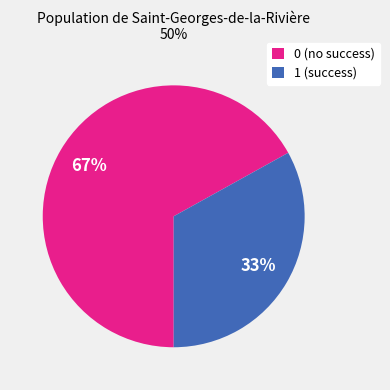

How many segments does this pie chart have?

2